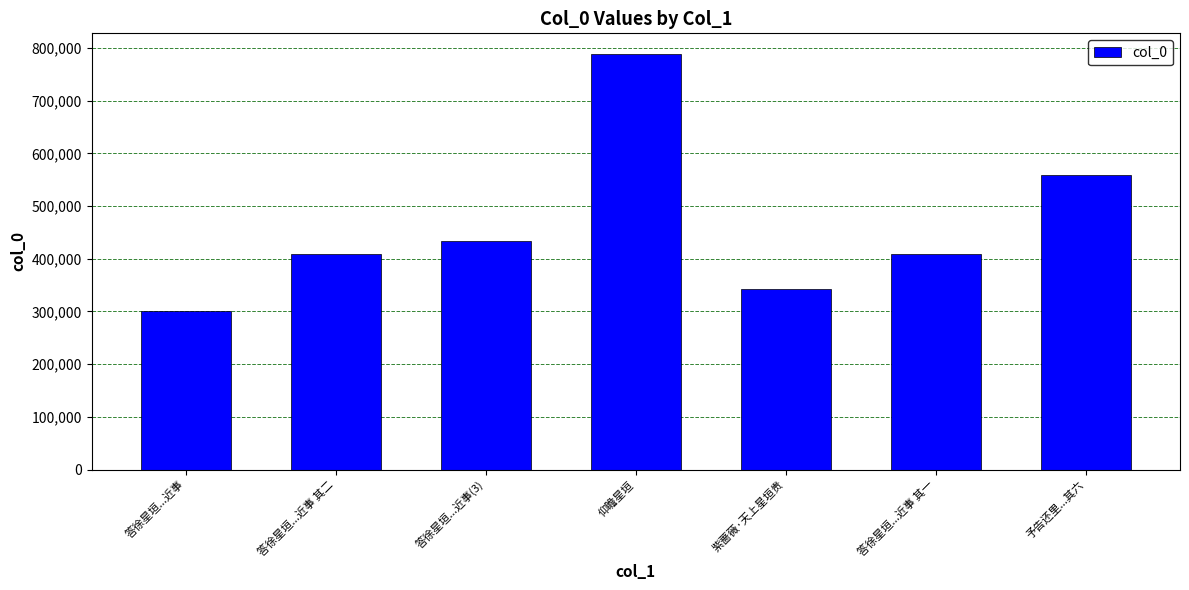

What is the label of the 1st bar from the left?

答徐星垣...近事